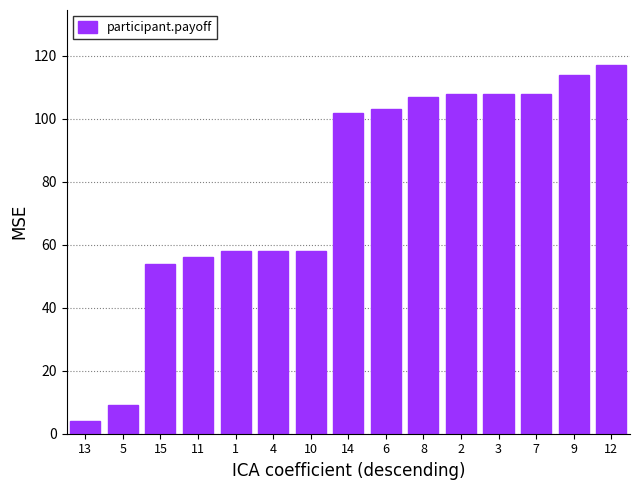

The chart shows a value of 54 at 15. True or false?

True